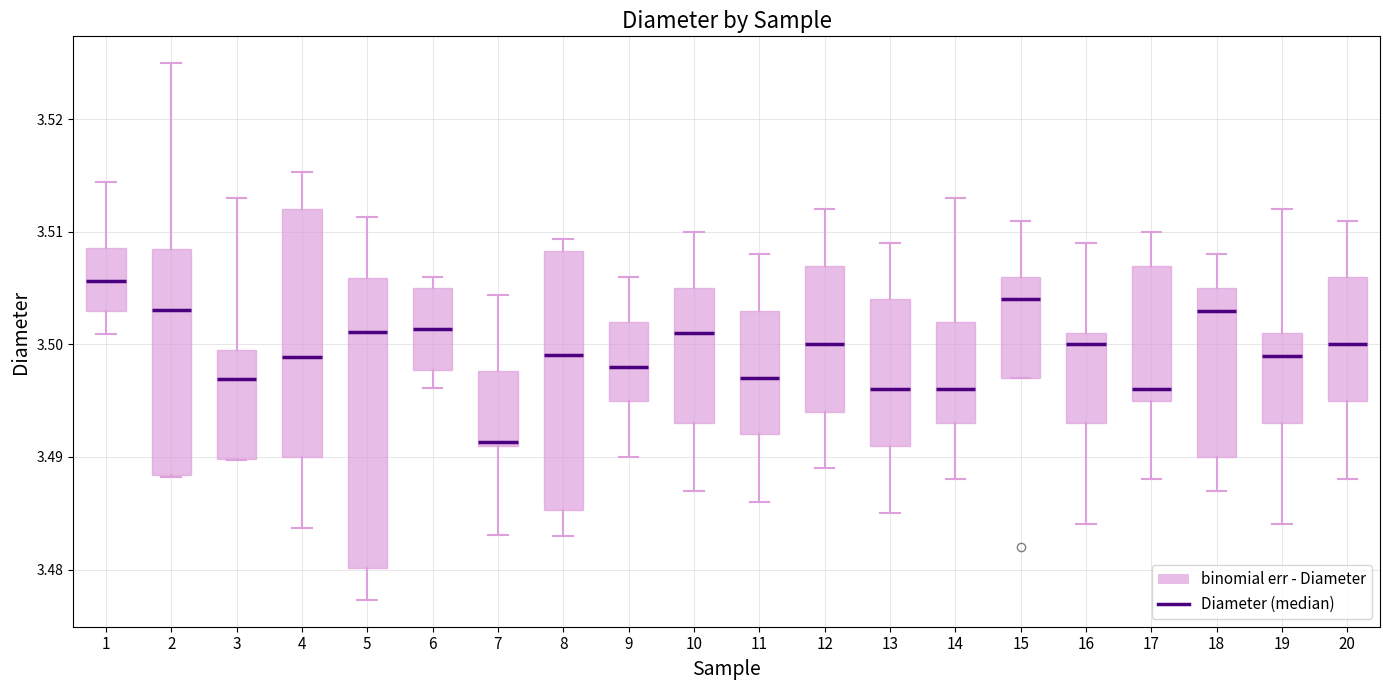

Reading left to right, transcribe this box plot: for each box, give where its median line is, the range the box spans, and where its two whiskers end, as read against the y-axis. The values are not printed on the chart, so give them approximately, as read against the axis.

1: median 3.506, box 3.503 to 3.509, whiskers 3.501 to 3.514
2: median 3.503, box 3.488 to 3.509, whiskers 3.488 to 3.525
3: median 3.497, box 3.490 to 3.500, whiskers 3.490 to 3.513
4: median 3.499, box 3.490 to 3.512, whiskers 3.484 to 3.515
5: median 3.501, box 3.480 to 3.506, whiskers 3.477 to 3.511
6: median 3.501, box 3.498 to 3.505, whiskers 3.496 to 3.506
7: median 3.491, box 3.491 to 3.498, whiskers 3.483 to 3.504
8: median 3.499, box 3.485 to 3.508, whiskers 3.483 to 3.509
9: median 3.498, box 3.495 to 3.502, whiskers 3.490 to 3.506
10: median 3.501, box 3.493 to 3.505, whiskers 3.487 to 3.510
11: median 3.497, box 3.492 to 3.503, whiskers 3.486 to 3.508
12: median 3.500, box 3.494 to 3.507, whiskers 3.489 to 3.512
13: median 3.496, box 3.491 to 3.504, whiskers 3.485 to 3.509
14: median 3.496, box 3.493 to 3.502, whiskers 3.488 to 3.513
15: median 3.504, box 3.497 to 3.506, whiskers 3.497 to 3.511
16: median 3.500, box 3.493 to 3.501, whiskers 3.484 to 3.509
17: median 3.496, box 3.495 to 3.507, whiskers 3.488 to 3.510
18: median 3.503, box 3.490 to 3.505, whiskers 3.487 to 3.508
19: median 3.499, box 3.493 to 3.501, whiskers 3.484 to 3.512
20: median 3.500, box 3.495 to 3.506, whiskers 3.488 to 3.511